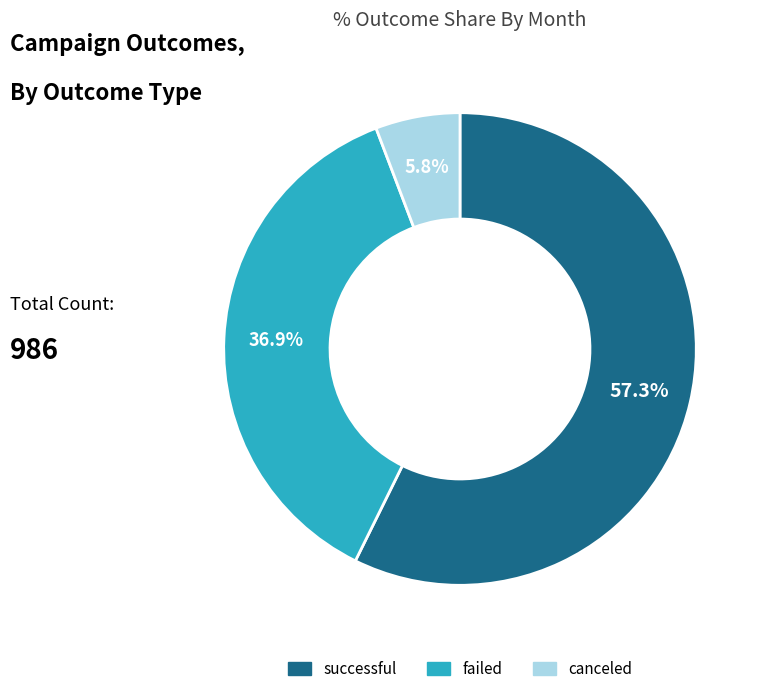

To the nearest percent, what is the combined percentage of canceled and failed?

43%